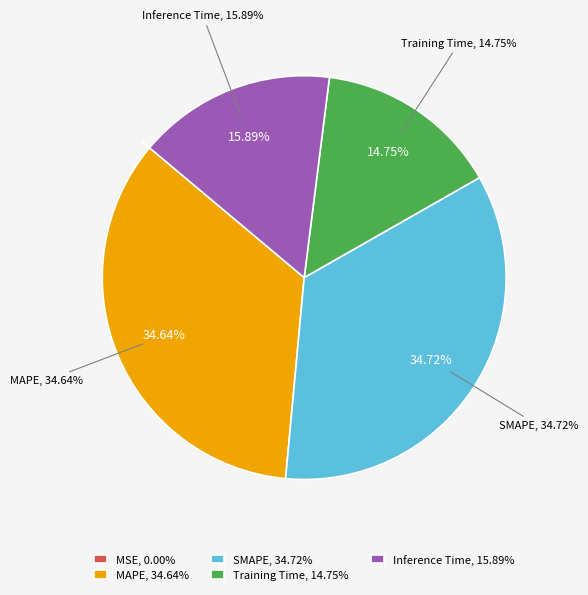

Which has a higher value, Inference Time or MSE?

Inference Time